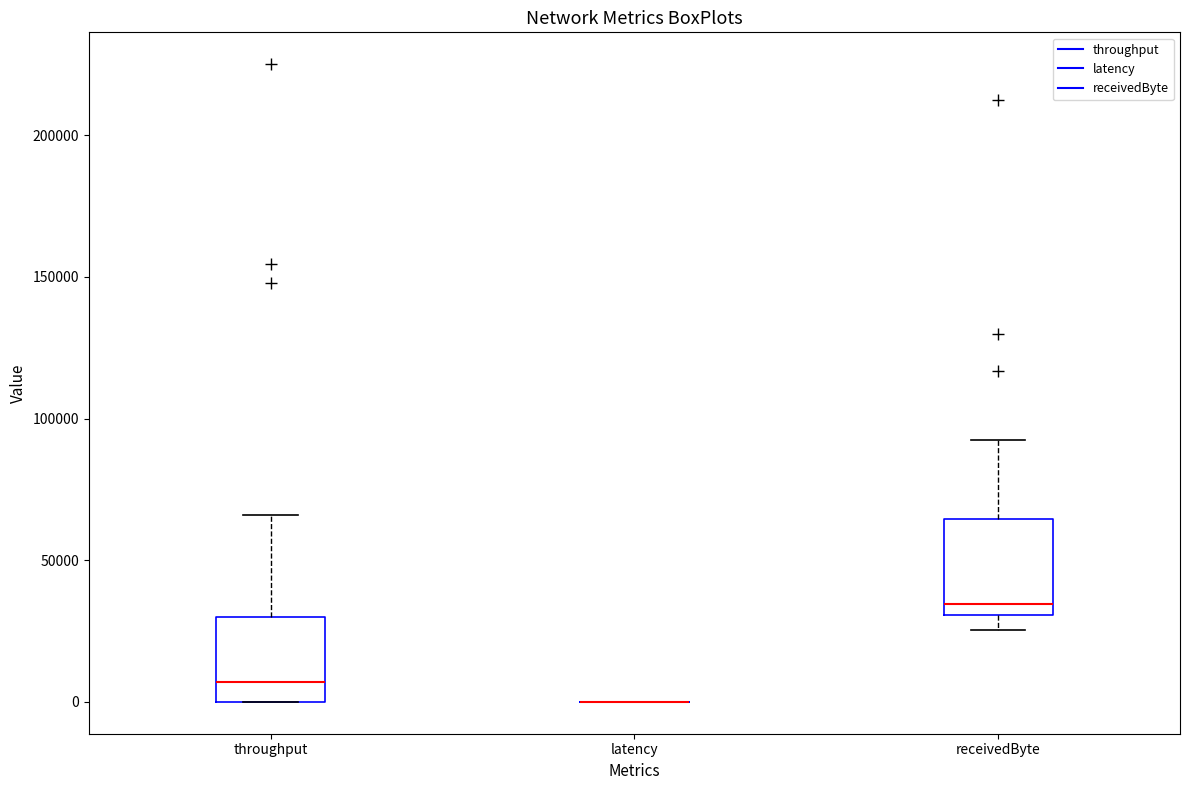

Where does the lower whisker of the box for receivedByte end on the y-axis? The values are not printed on the chart, so give them approximately, as read against the axis.

25000